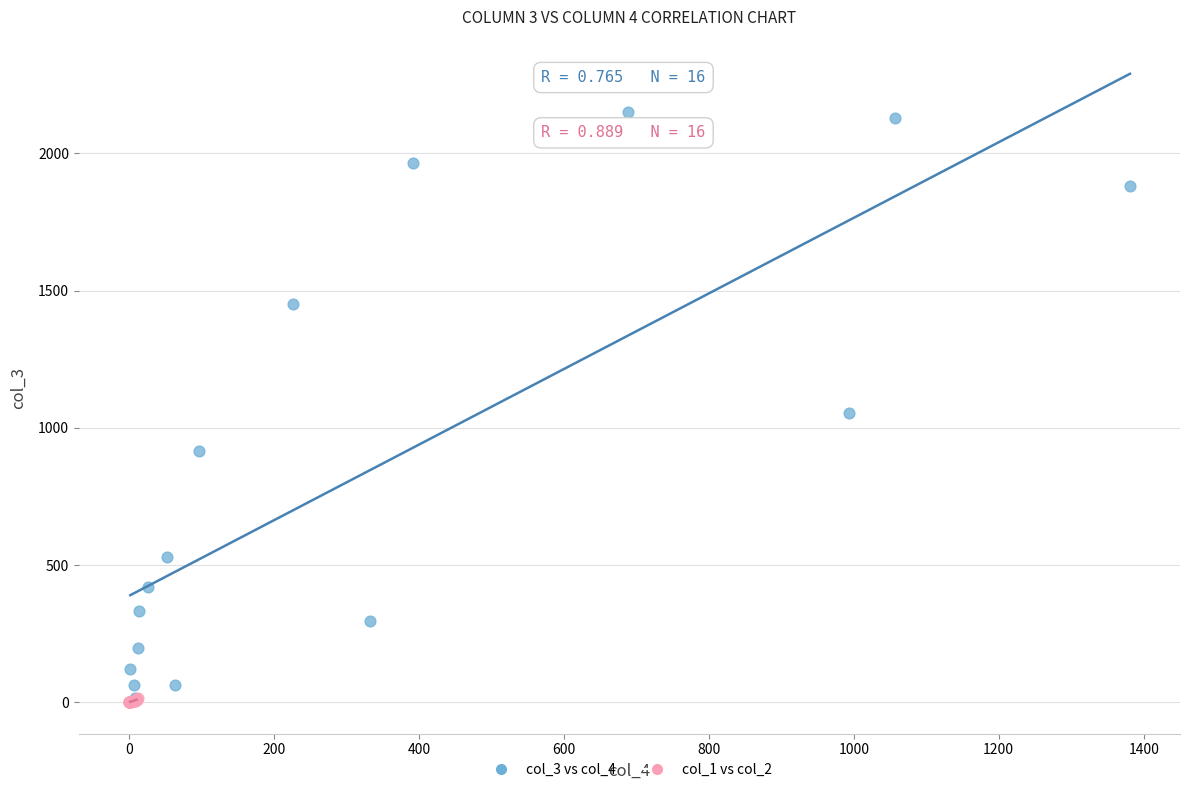

Which series has the widest spread of Y values?

col_3 vs col_4